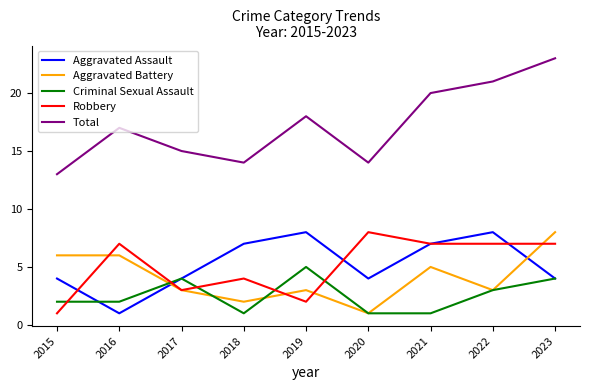

What is the highest value of the Total series?

23